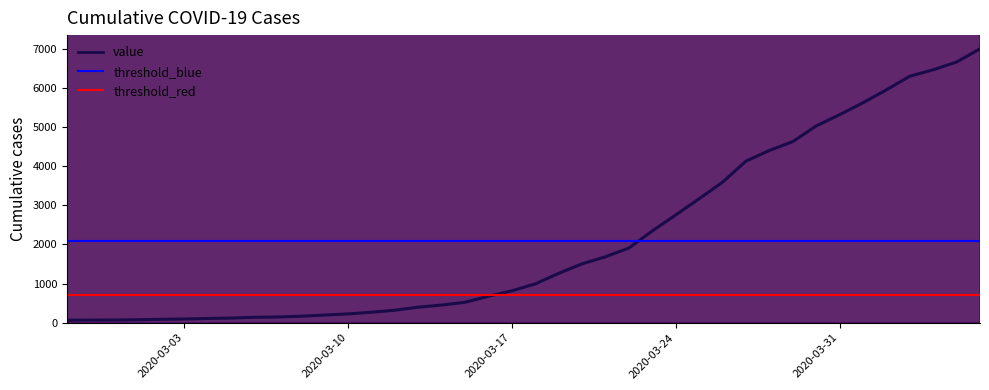

At which label is the value closest to 3532?

2020-03-26